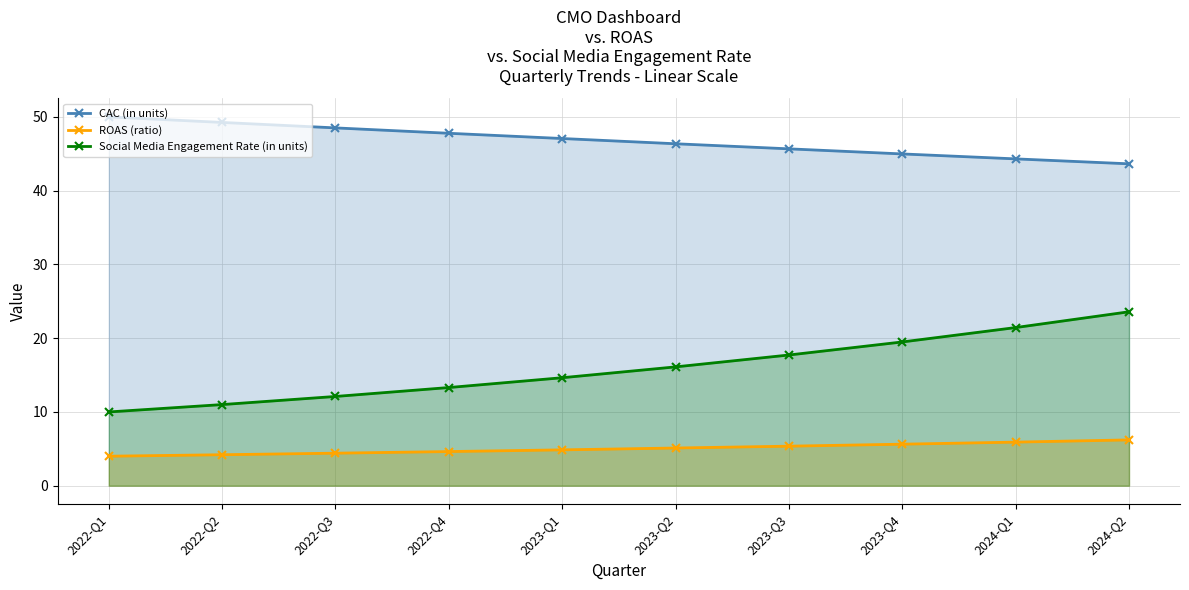

What is the difference between the maximum and second lowest values in the ROAS (ratio) series?

2.0